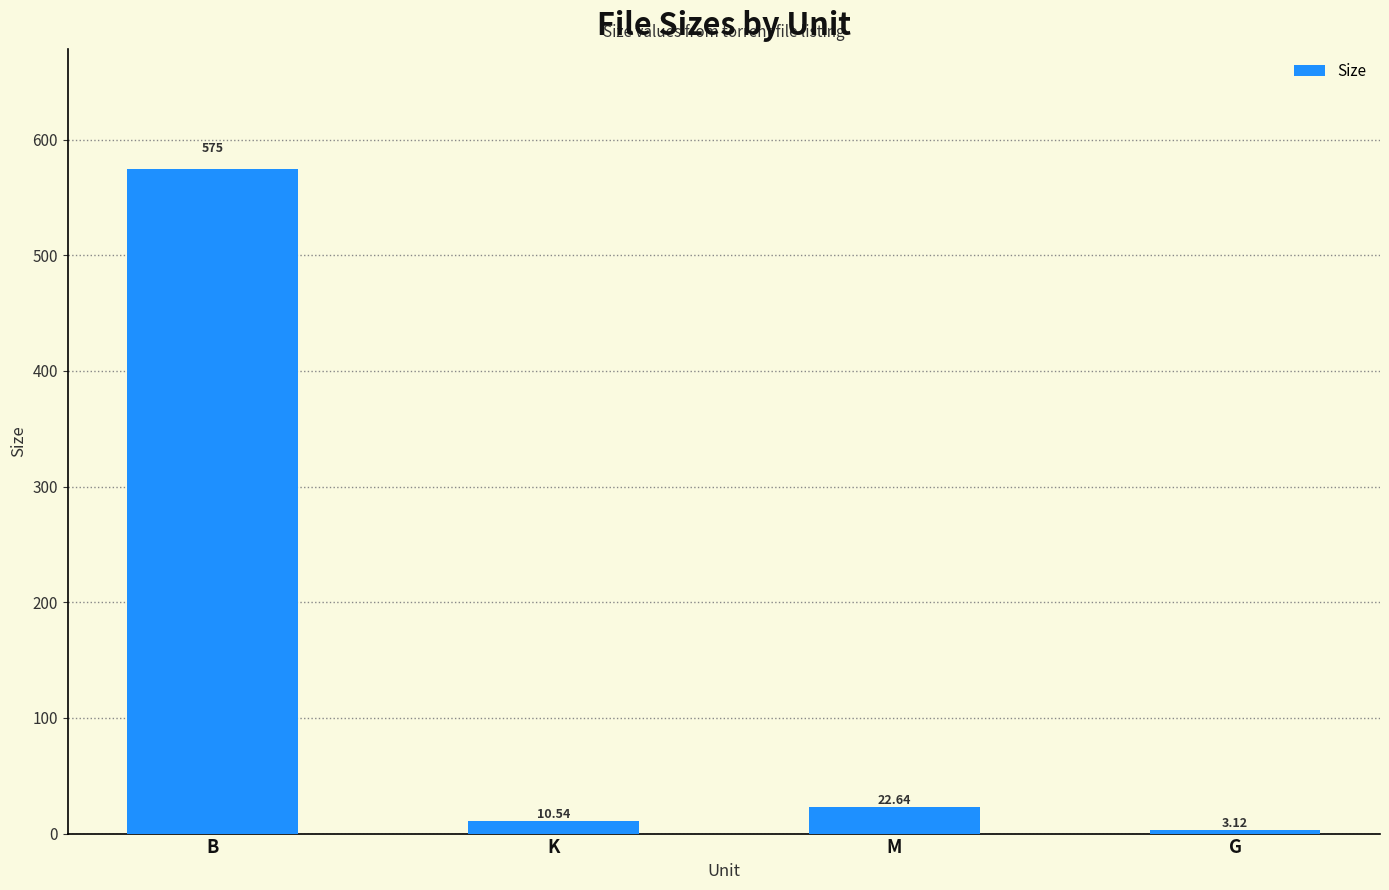

Read the value at B.

575.0